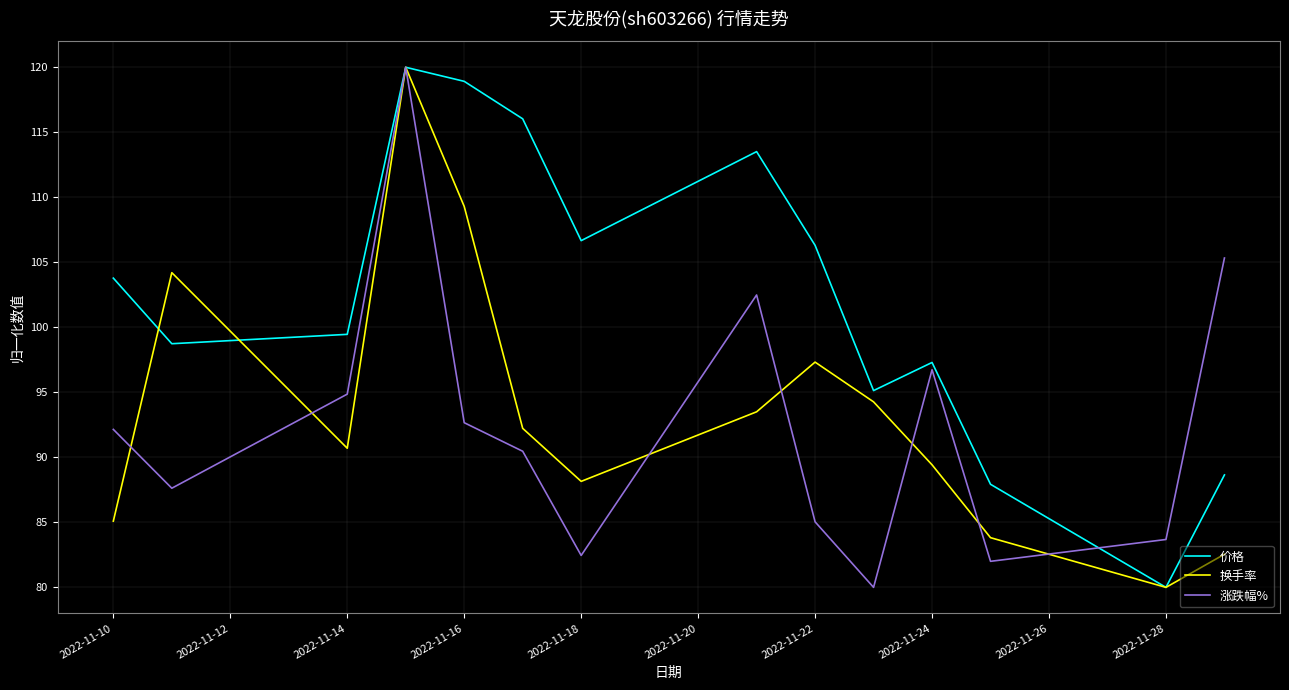

What is the greatest value displayed?

120.0